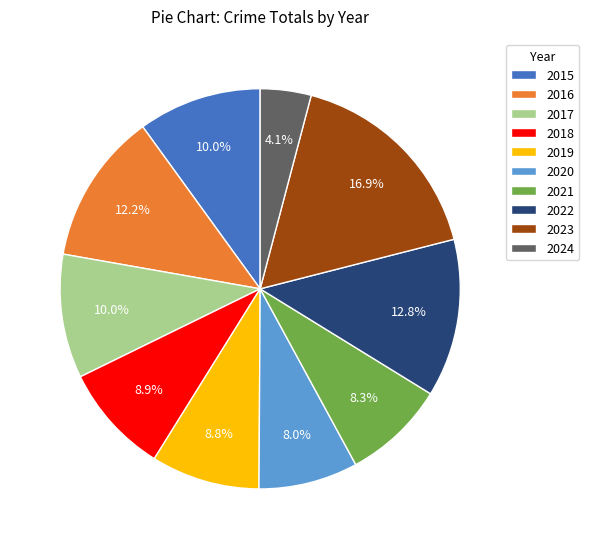

Which has a higher value, 2021 or 2017?

2017